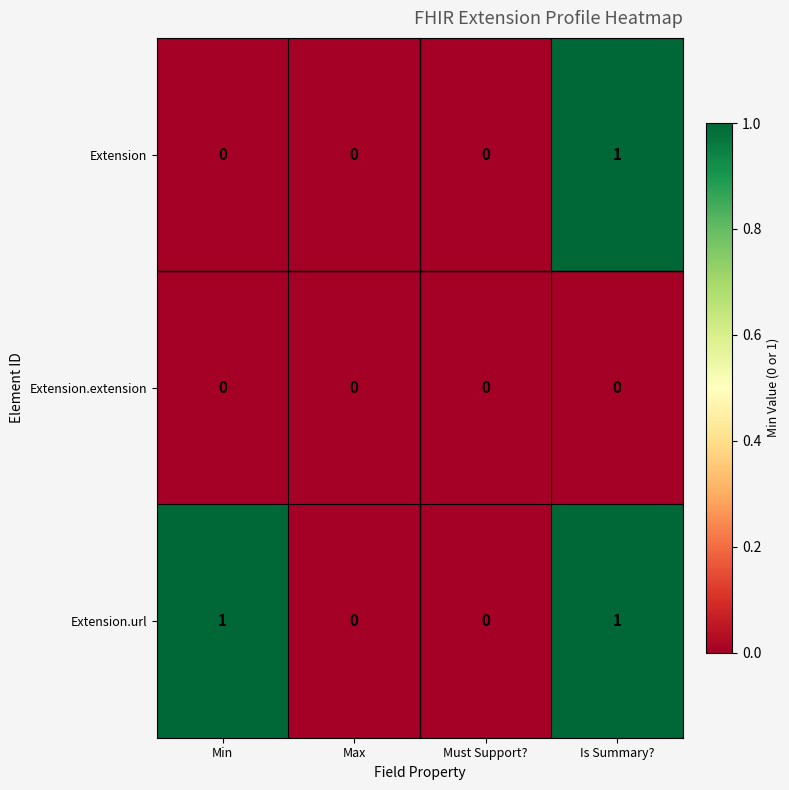

At which category is the sum across all series the highest?

Is Summary?